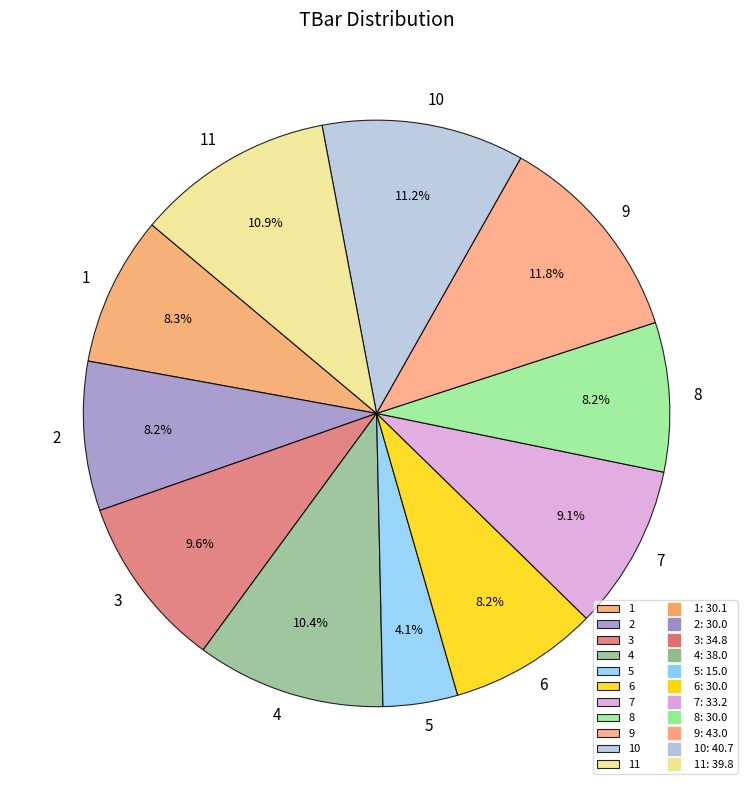

Which has a higher value, 2 or 3?

3